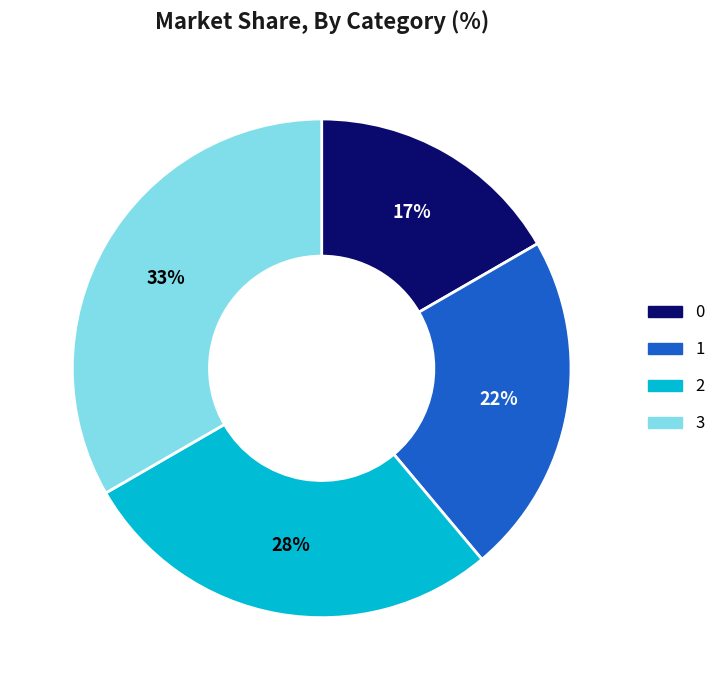

Is it true that 0 is 32% of the pie?

False